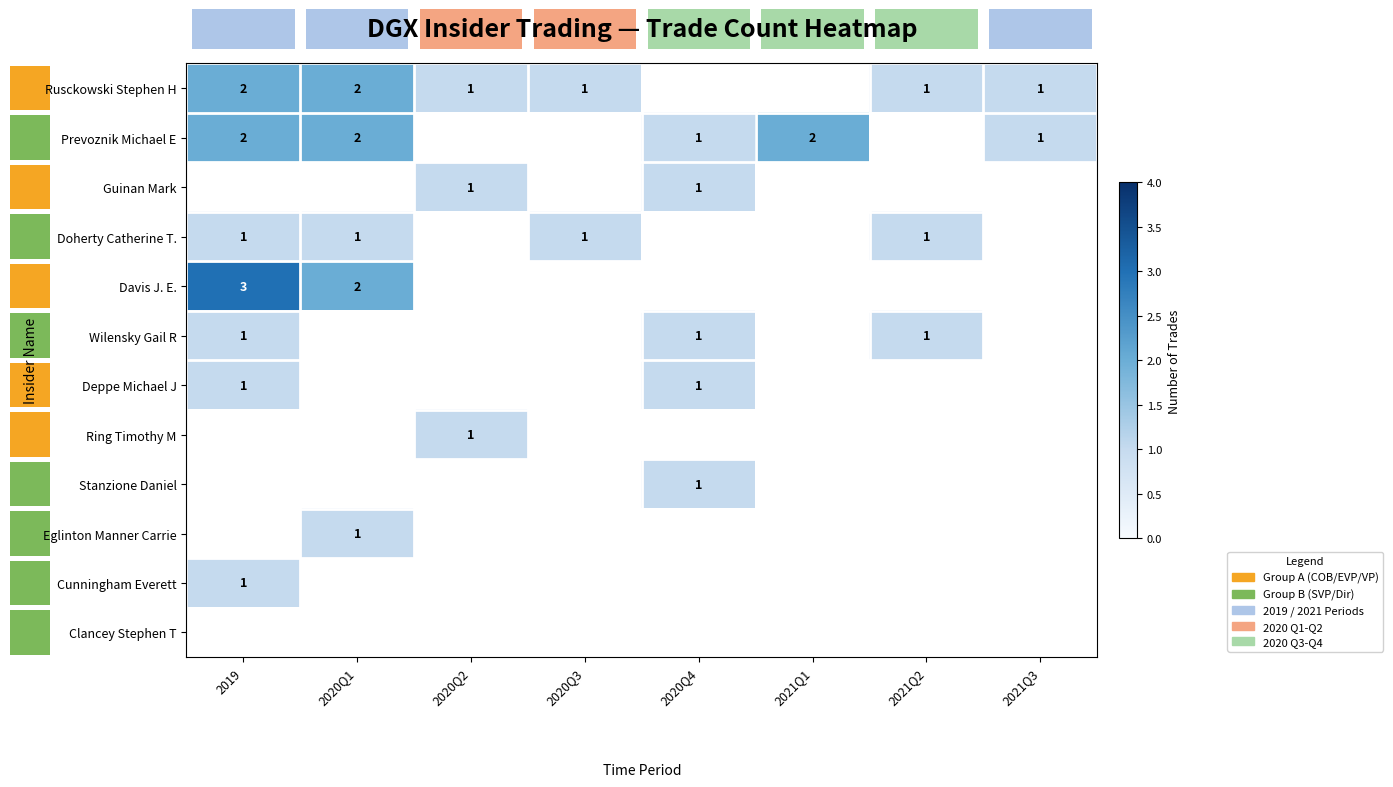

The value of Deppe Michael J at 2019 is 0. True or false?

False